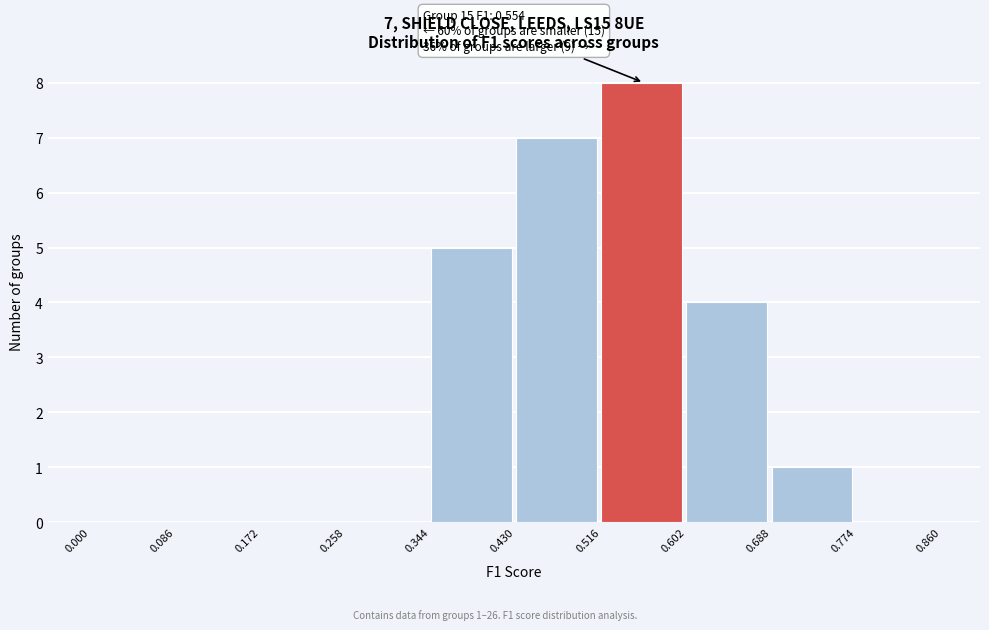

Which range on the x-axis has the tallest bar?

0.516 to 0.602